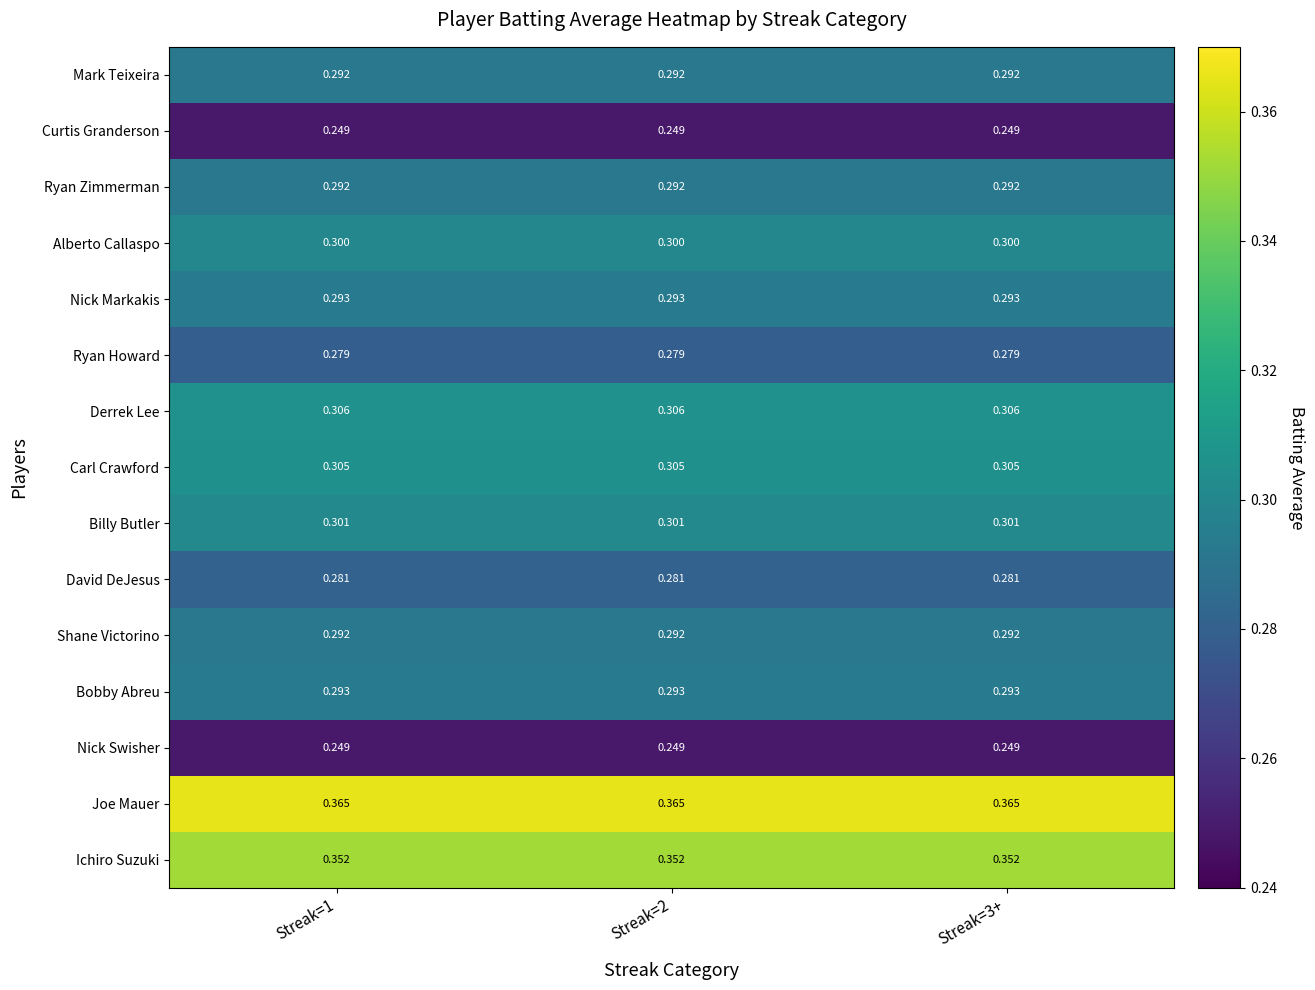

Which series has the largest total across all categories?

Joe Mauer